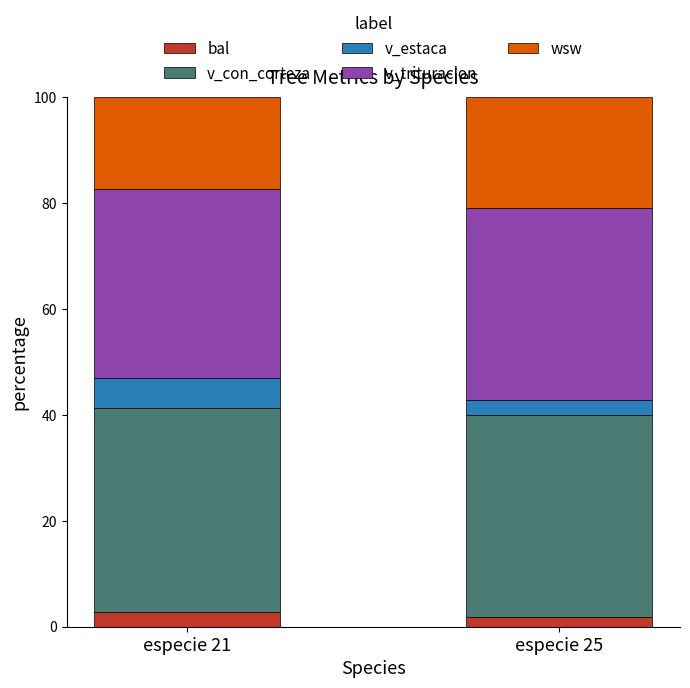

What is the sum of all bal values?

4.7